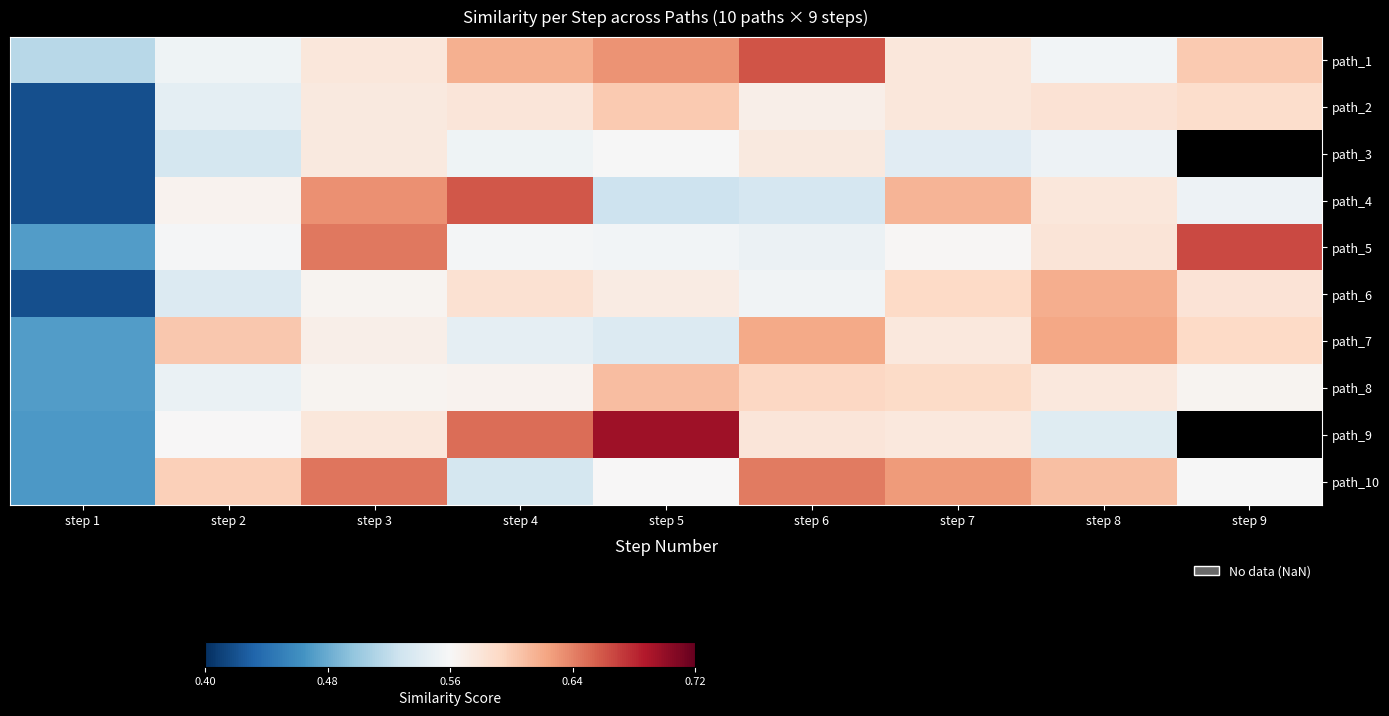

What is the greatest value displayed?

0.7